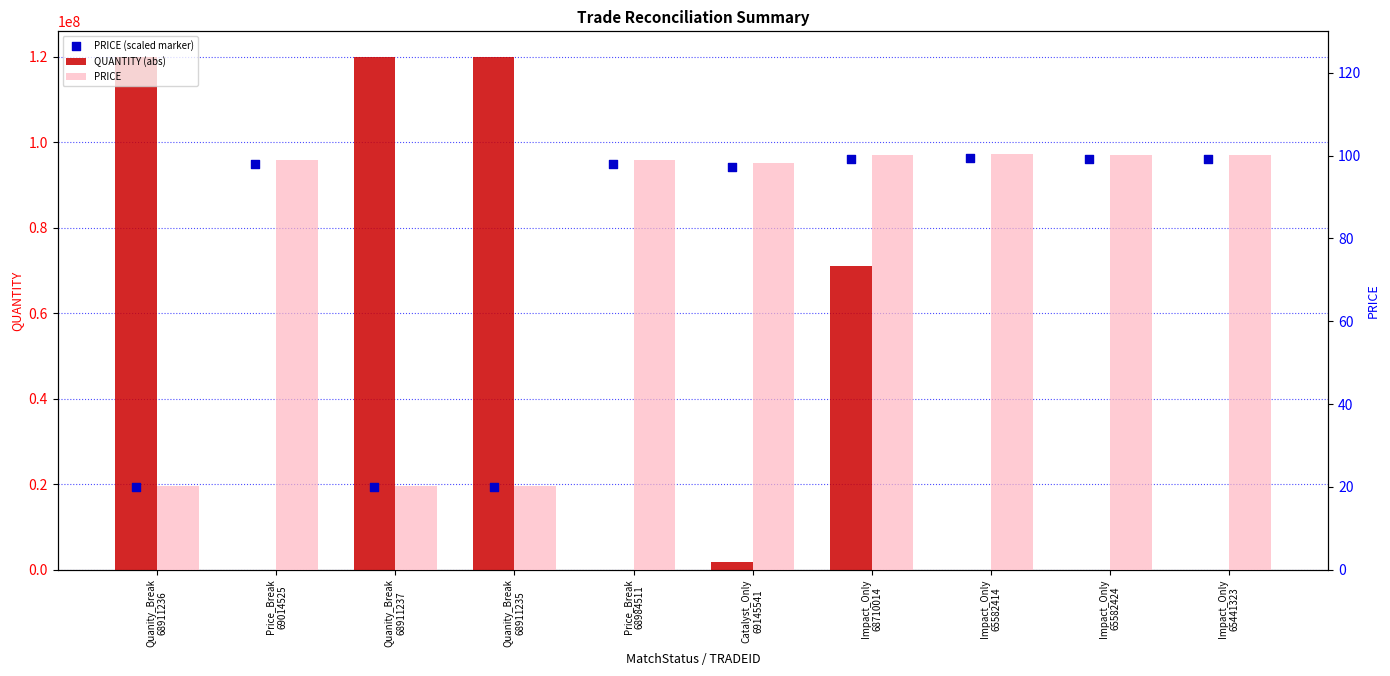

What is the total value across all series at Impact_Only
65441323?

96152707.8